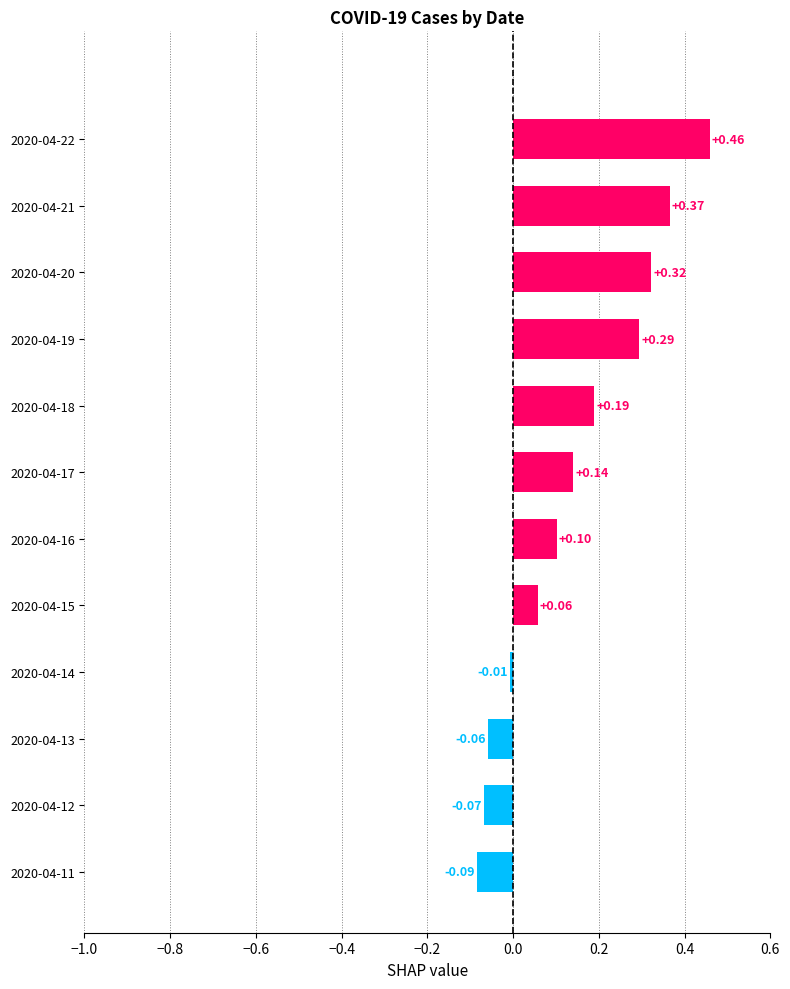

How many negative values are there?

4